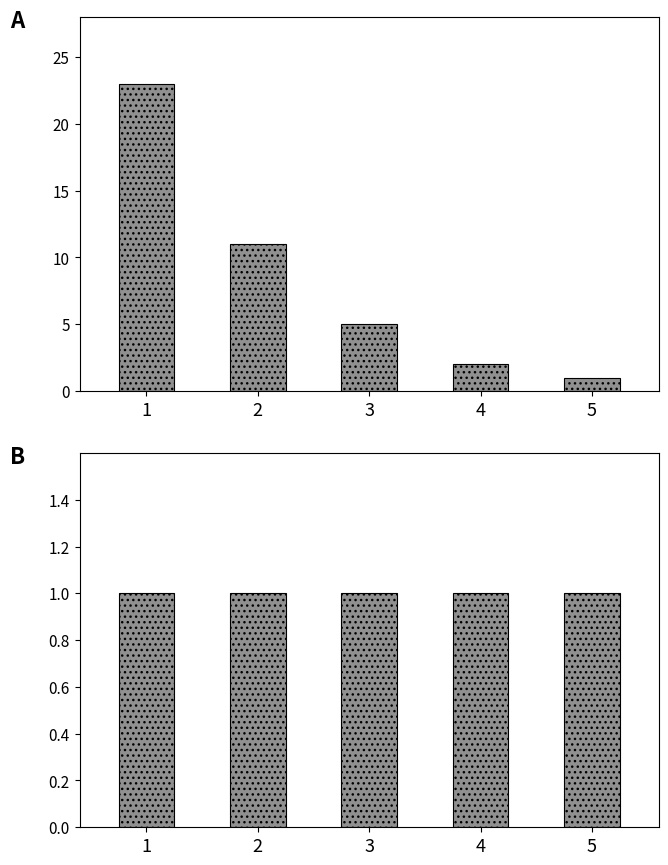

Does the chart contain any negative values?

No